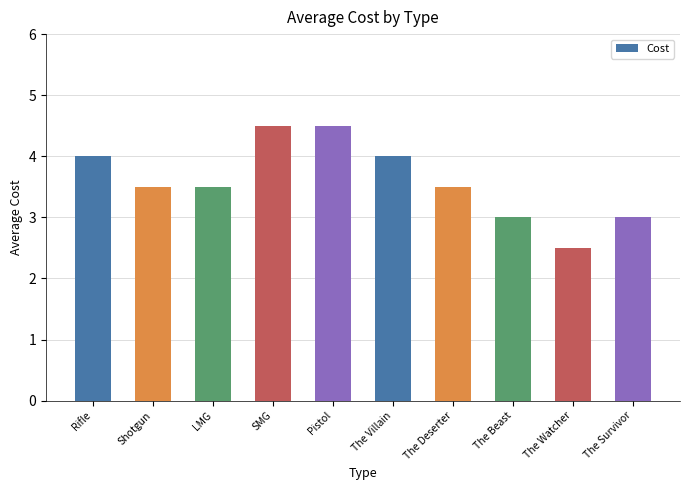

What is the smallest value displayed?

2.5